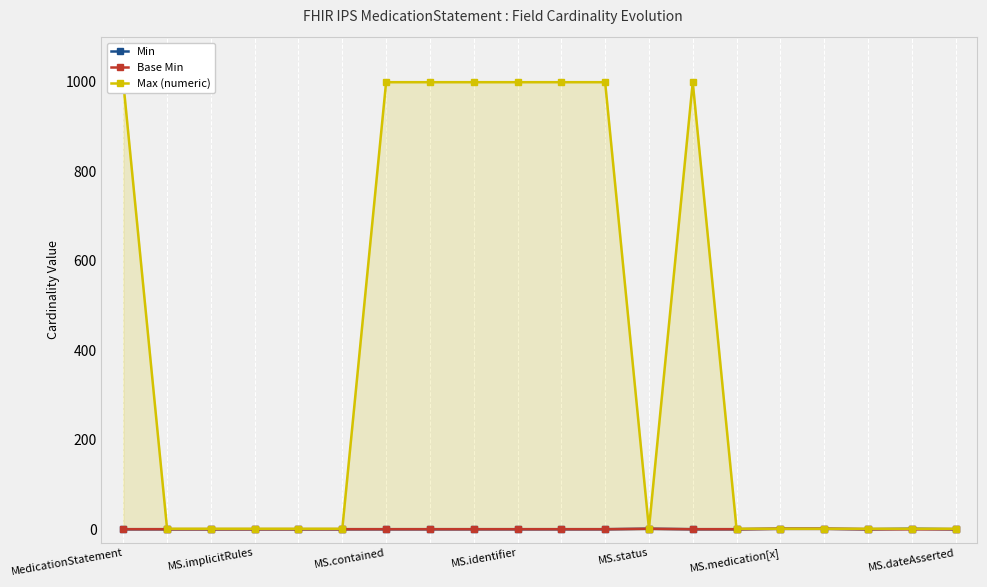

How many series are shown in this chart?

3